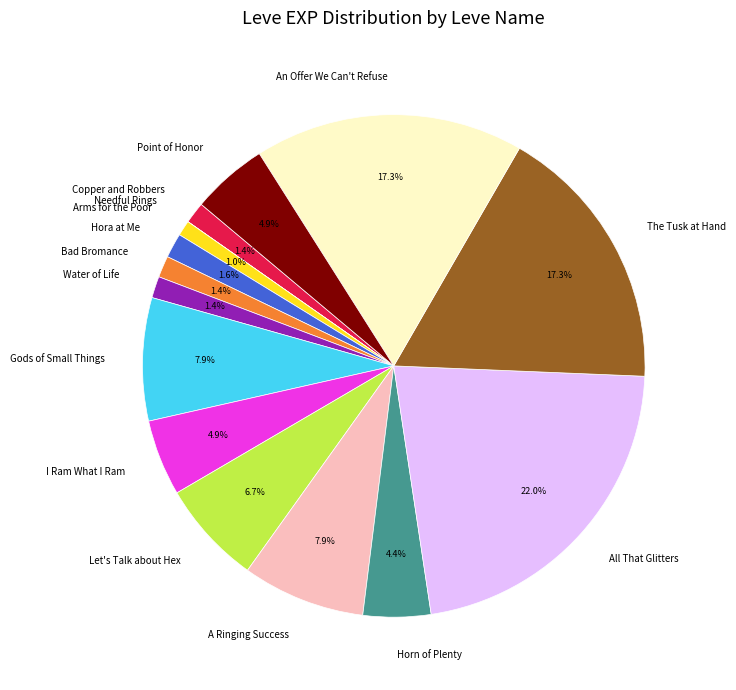

Do All That Glitters and A Ringing Success together represent more than half of the pie?

No